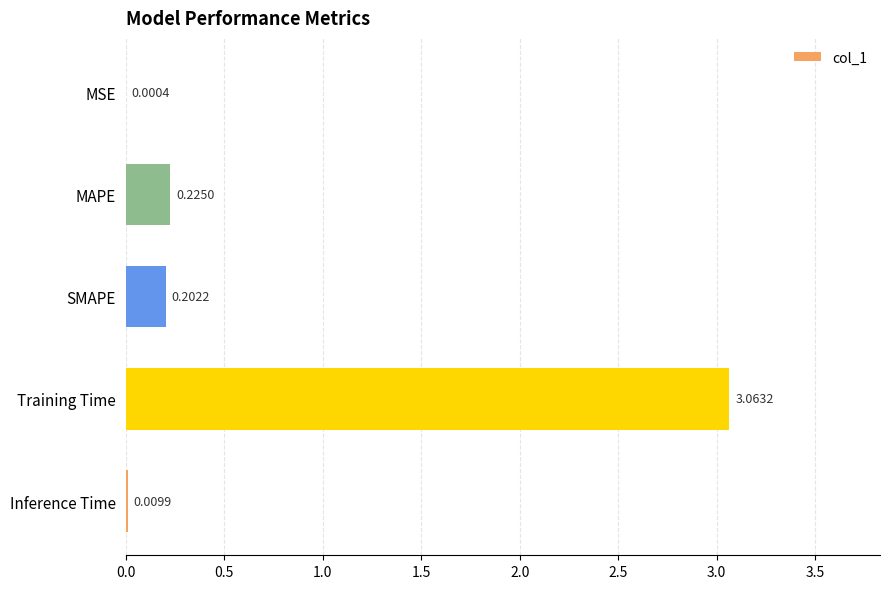

Between Inference Time and Training Time, which is larger?

Training Time